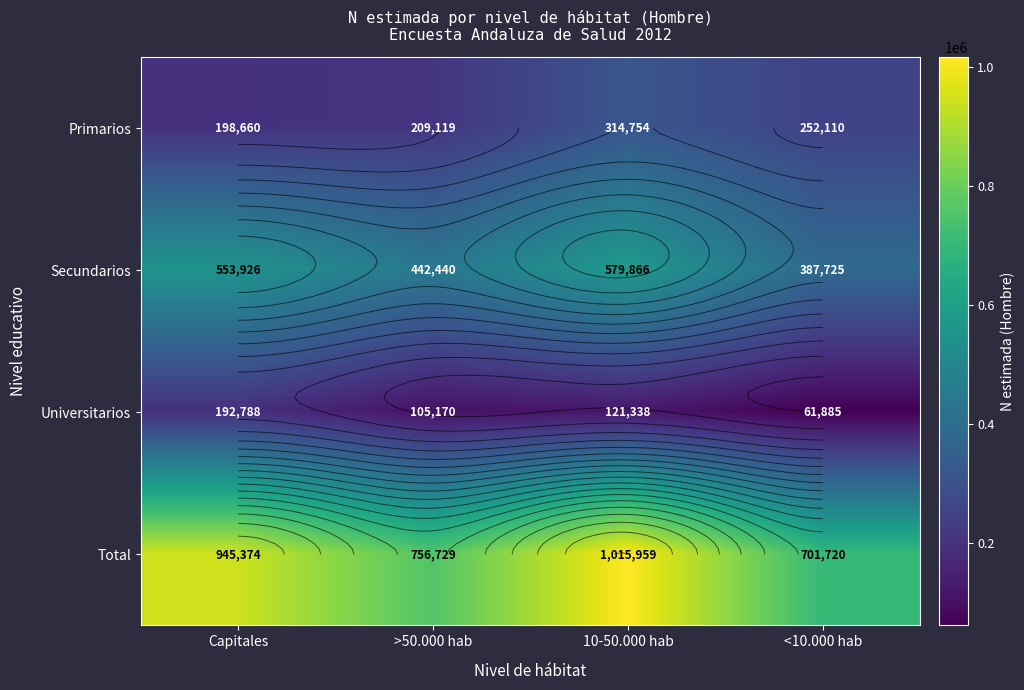

Rank the categories by Universitarios value from highest to lowest.

Capitales, 10-50.000 hab, >50.000 hab, <10.000 hab